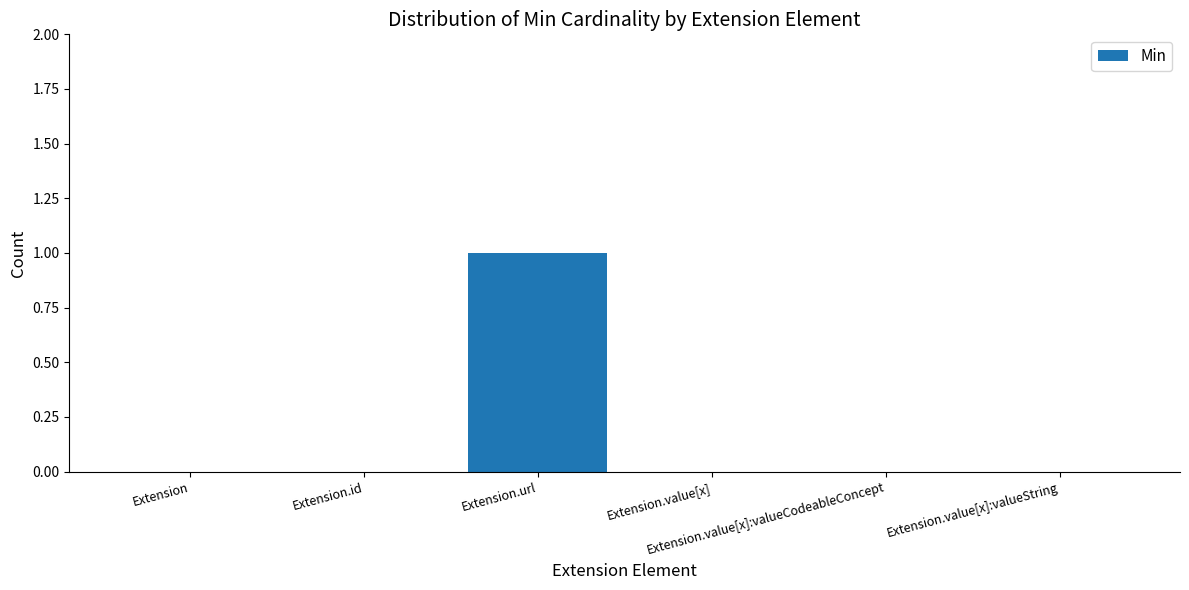

Which label corresponds to the largest value in the chart?

Extension.url